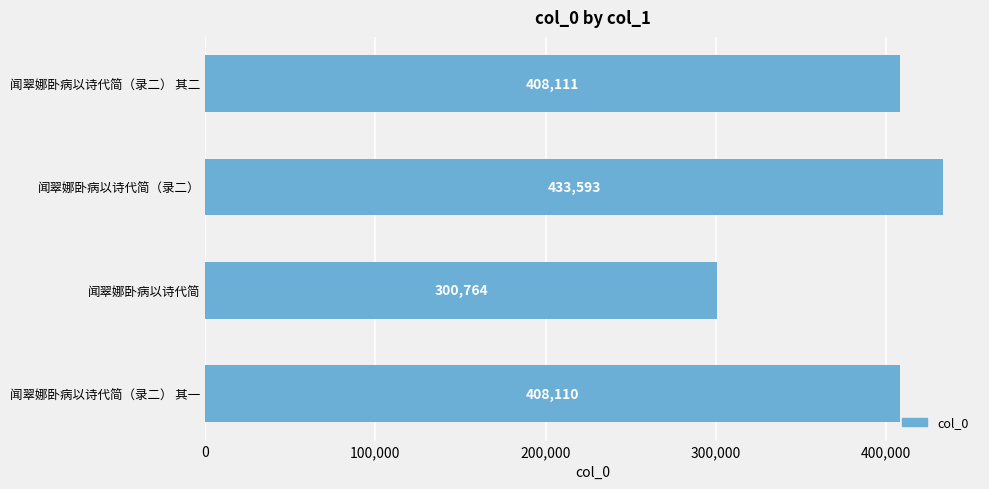

What is the sum of the values at 闻翠娜卧病以诗代简（录二） 其一 and 闻翠娜卧病以诗代简?

708874